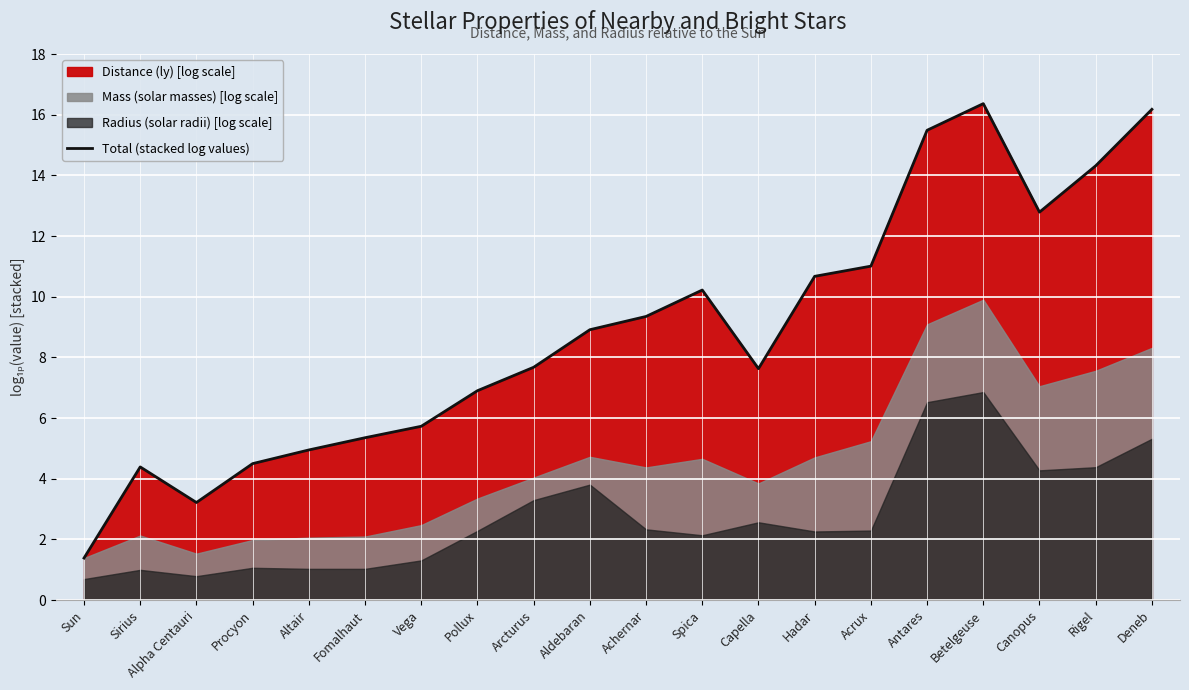

What is the greatest value displayed?

16.4